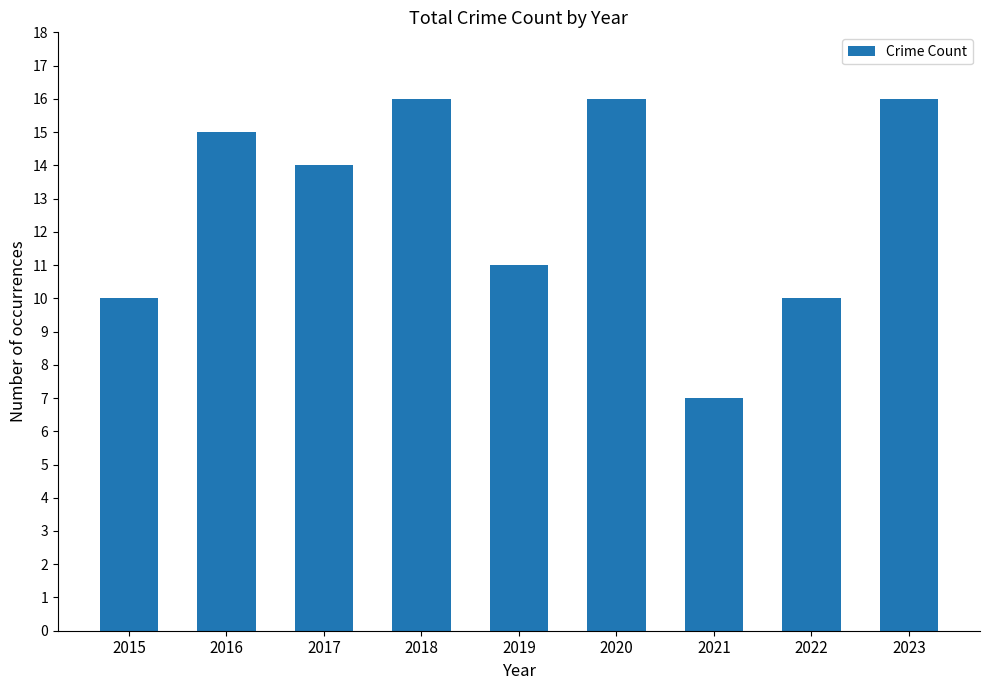

Reading left to right, transcribe all the data shown in this chart.

2015=10	2016=15	2017=14	2018=16	2019=11	2020=16	2021=7	2022=10	2023=16